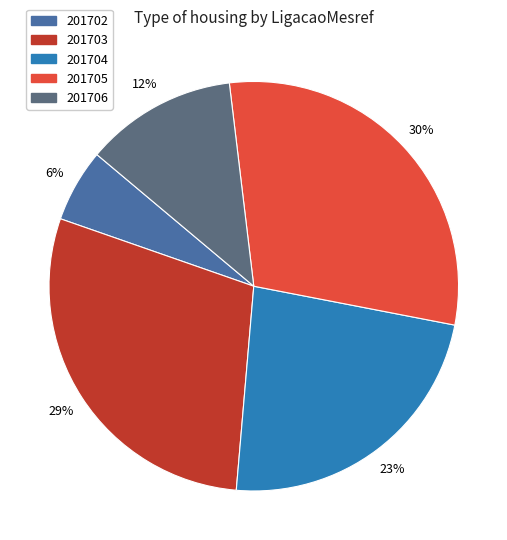

Which has a higher value, 201703 or 201702?

201703